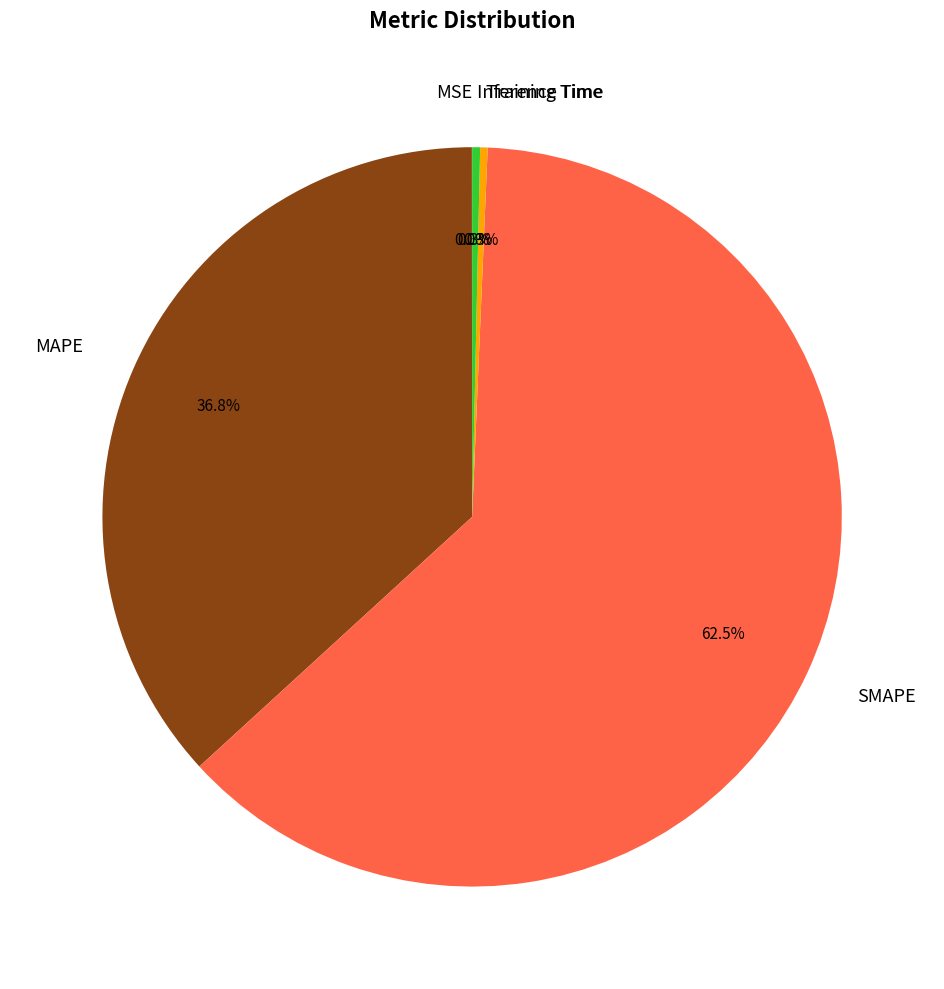

What is the largest slice in the pie chart?

SMAPE